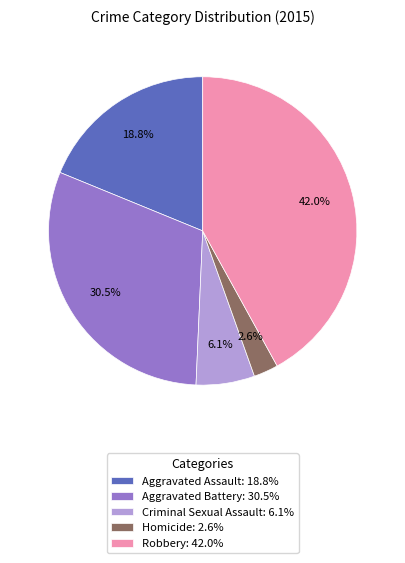

How many slices are in this pie chart?

5